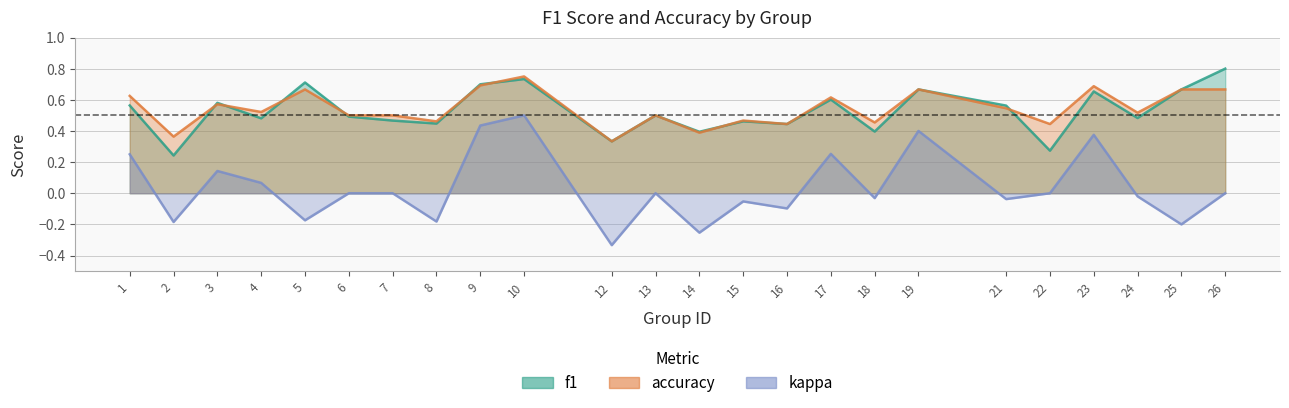

Reading left to right, extract all data points from this chart.

f1: 1=0.6	2=0.2	3=0.6	4=0.5	5=0.7	6=0.5	7=0.5	8=0.4	9=0.7	10=0.7	12=0.3	13=0.5	14=0.4	15=0.5	16=0.4	17=0.6	18=0.4	19=0.7	21=0.6	22=0.3	23=0.7	24=0.5	25=0.7	26=0.8
accuracy: 1=0.6	2=0.4	3=0.6	4=0.5	5=0.7	6=0.5	7=0.5	8=0.5	9=0.7	10=0.8	12=0.3	13=0.5	14=0.4	15=0.5	16=0.4	17=0.6	18=0.5	19=0.7	21=0.5	22=0.4	23=0.7	24=0.5	25=0.7	26=0.7
kappa: 1=0.2	2=-0.2	3=0.1	4=0.1	5=-0.2	6=0.0	7=0.0	8=-0.2	9=0.4	10=0.5	12=-0.3	13=0.0	14=-0.3	15=-0.1	16=-0.1	17=0.3	18=-0.0	19=0.4	21=-0.0	22=0.0	23=0.4	24=-0.0	25=-0.2	26=0.0